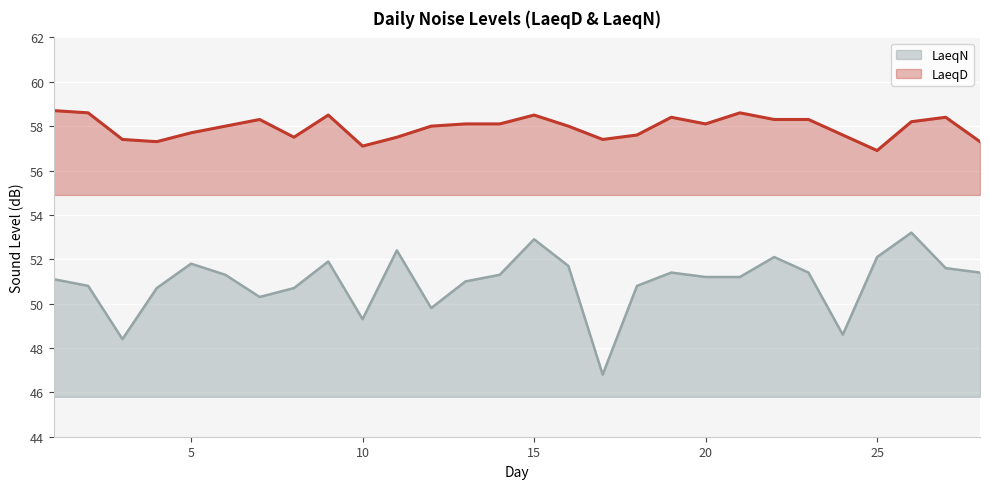

Which series has the largest total across all categories?

LaeqD